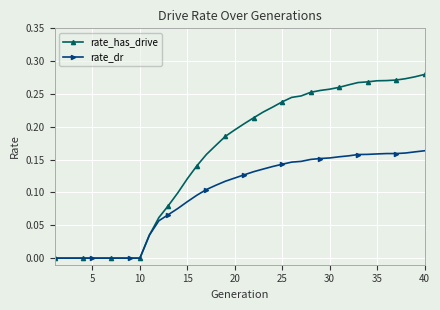

Is this an area chart (filled region under the line)?

No